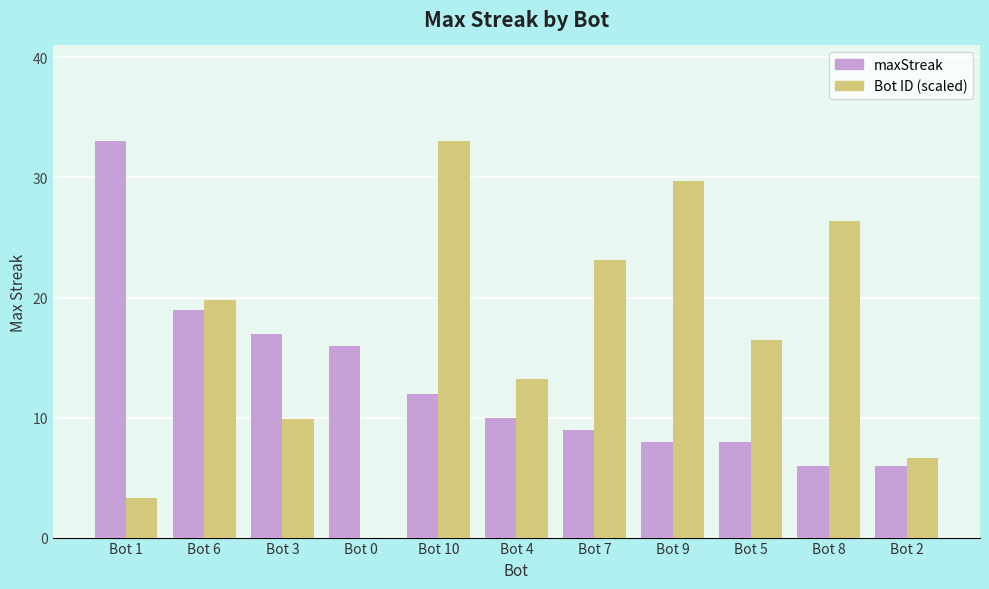

At which label does Bot ID (scaled) reach its peak?

Bot 10